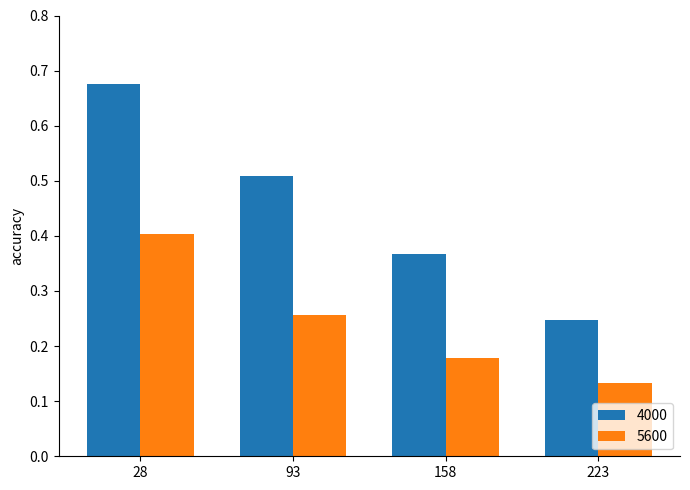

What is the sum of the 5600 values at 28 and 158?

0.6